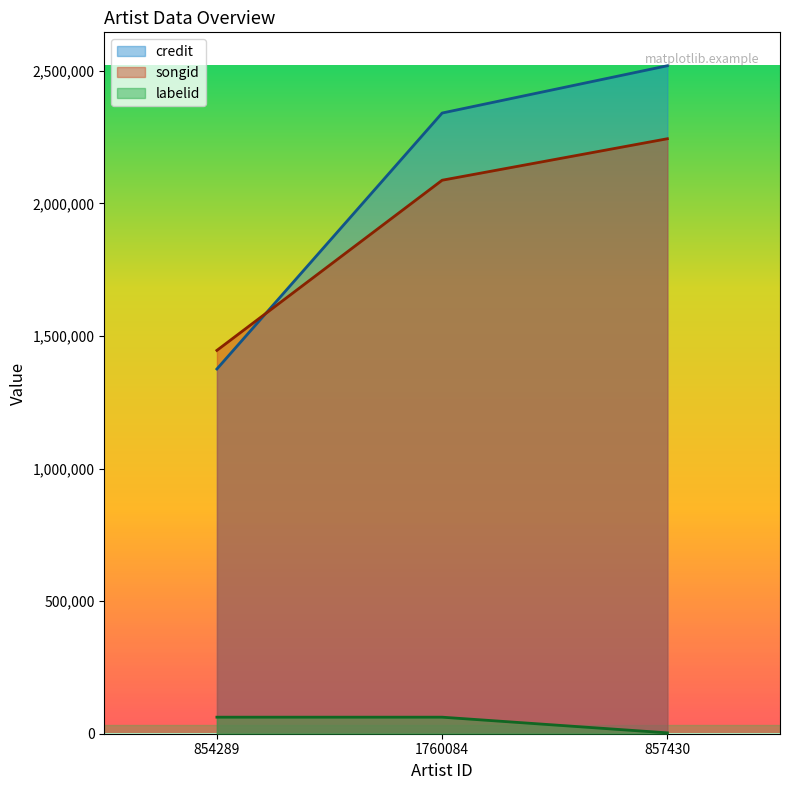

How many lines are shown in the chart?

3